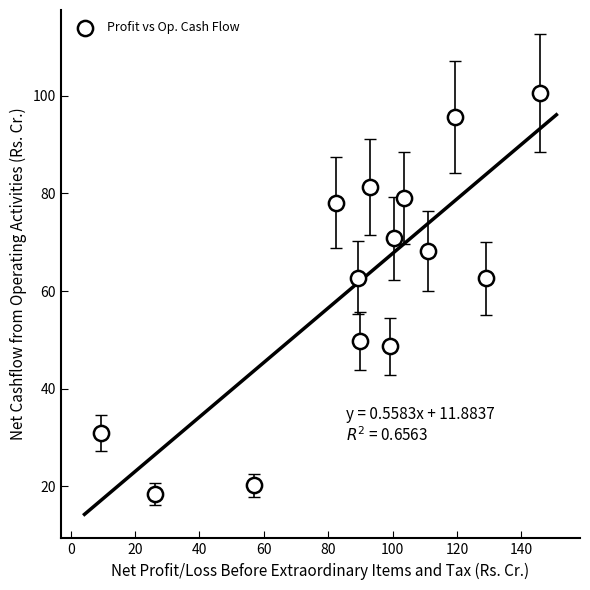

How many data points are displayed?

14